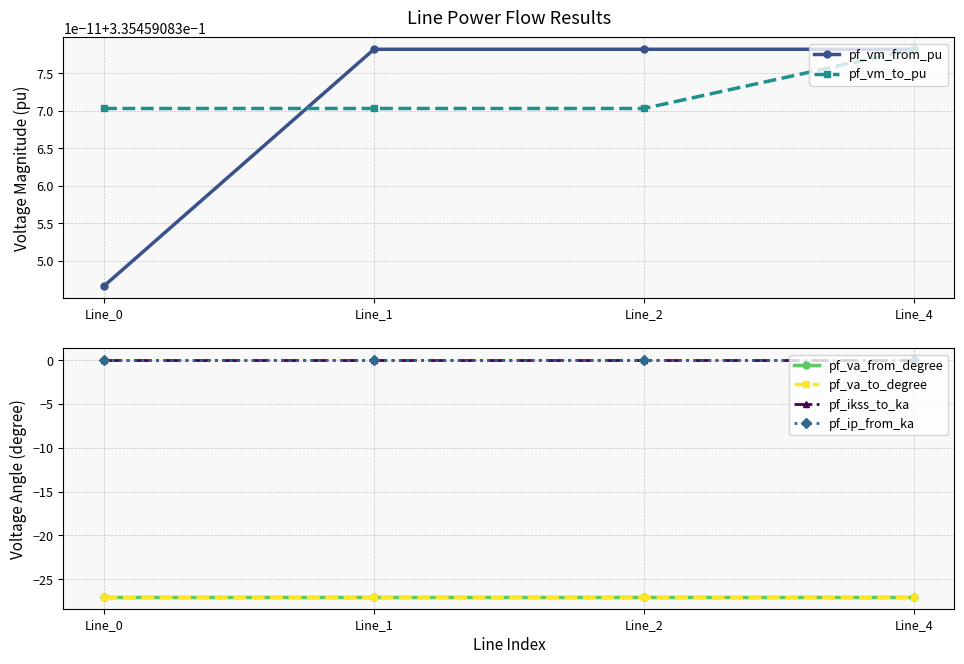

True or false: pf_va_to_degree and pf_vm_to_pu intersect in this chart.

False